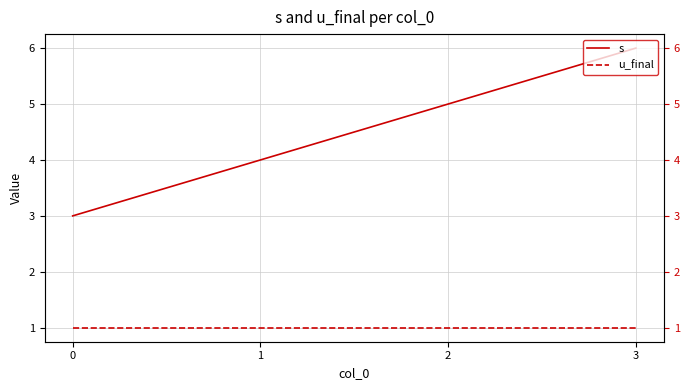

List the series in order of their peak value, highest first.

s, u_final